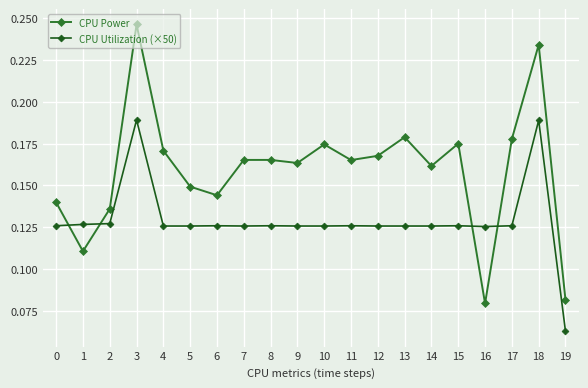

True or false: CPU Utilization (×50) has more than 1 points higher than both neighbors.

True